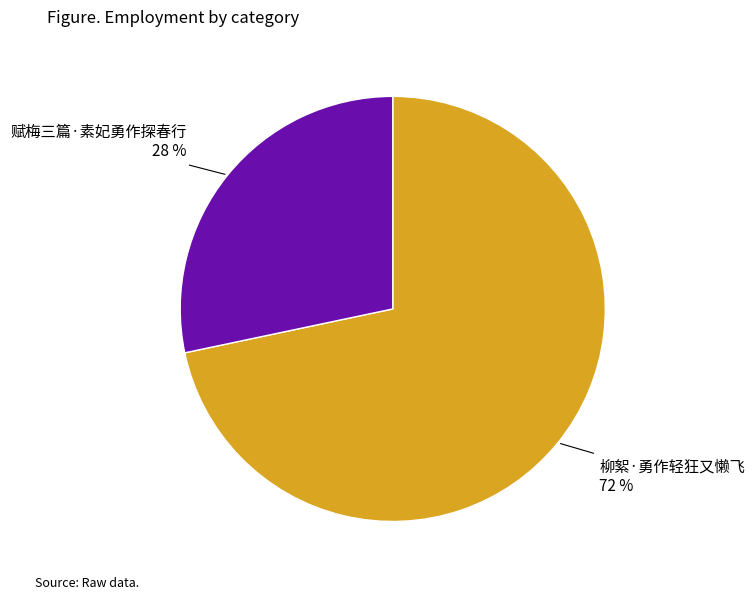

To the nearest percent, what is the average slice percentage?

50%